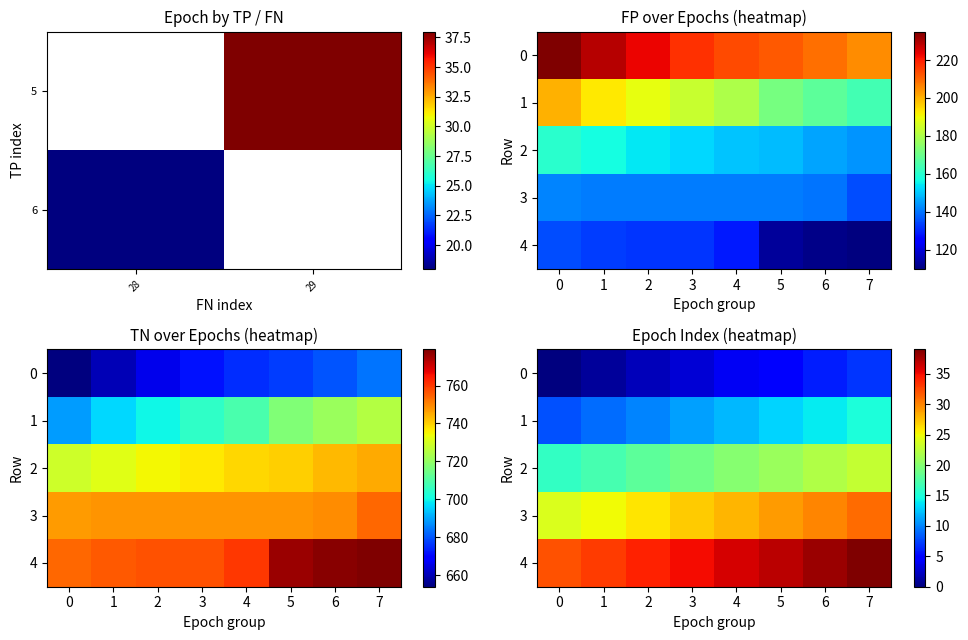

Which category has the highest value in the row_2 series?

7